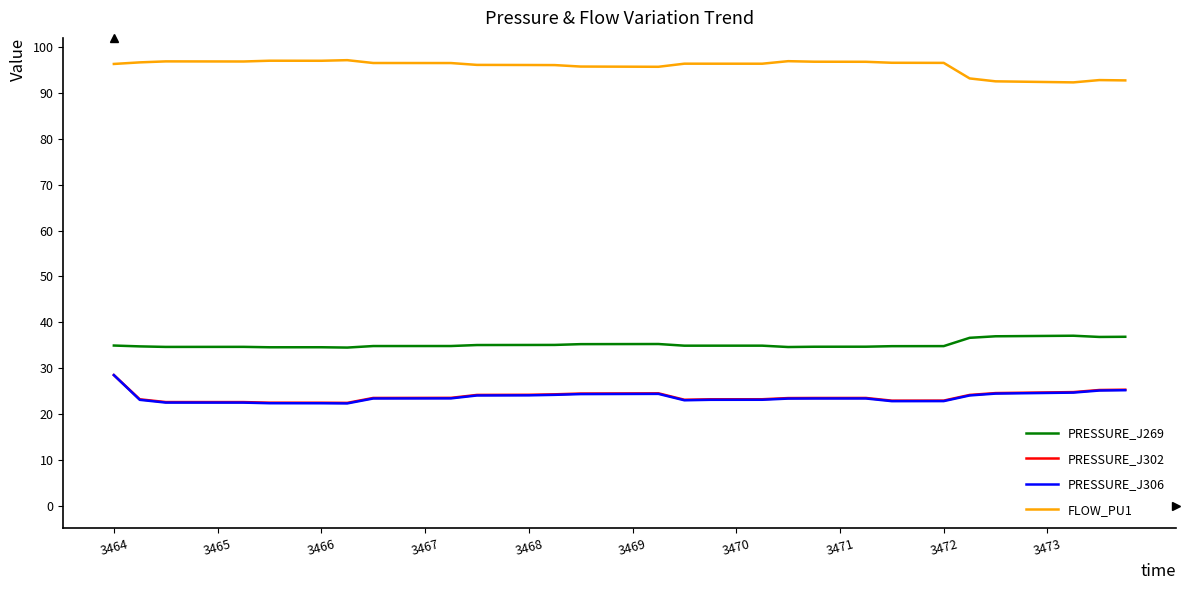

How many series are shown in this chart?

4